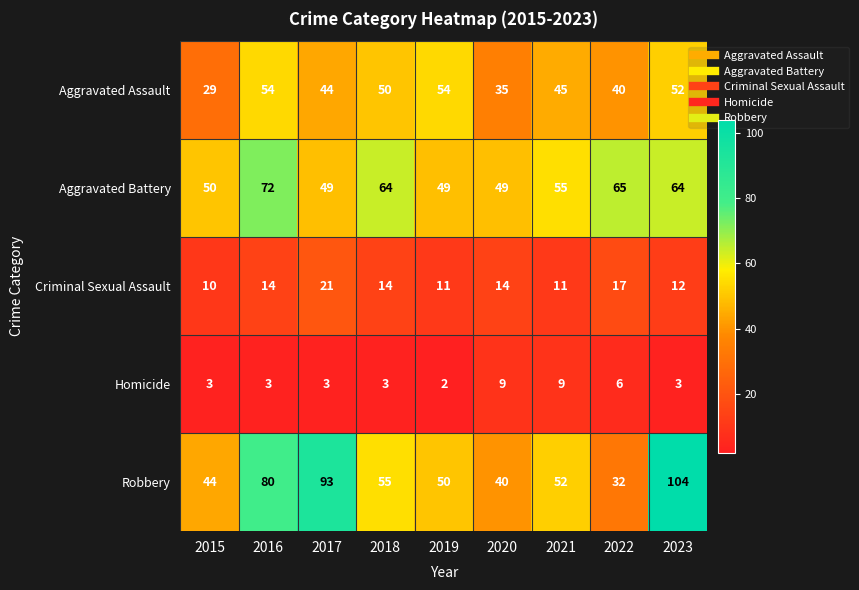

List the series in order of their peak value, highest first.

Robbery, Aggravated Battery, Aggravated Assault, Criminal Sexual Assault, Homicide